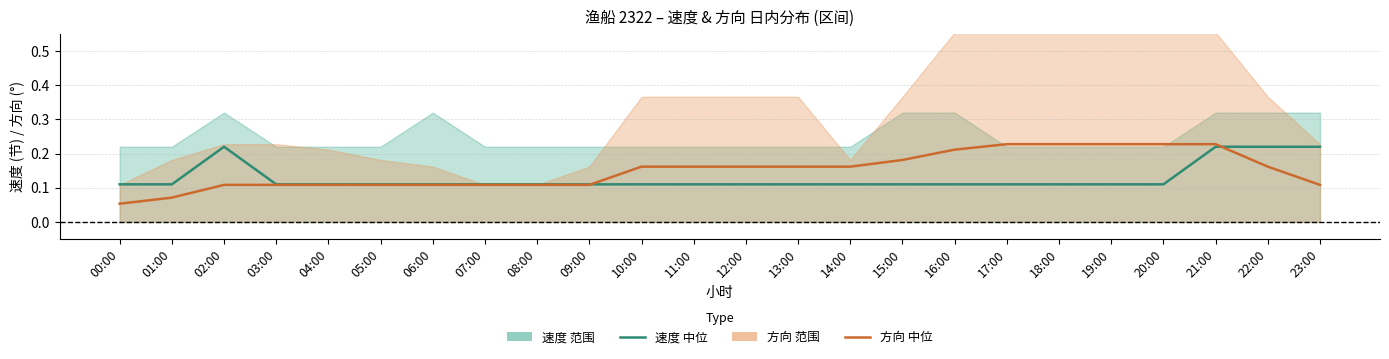

Count the 速度 中位 values in the range 0 to 1.

24